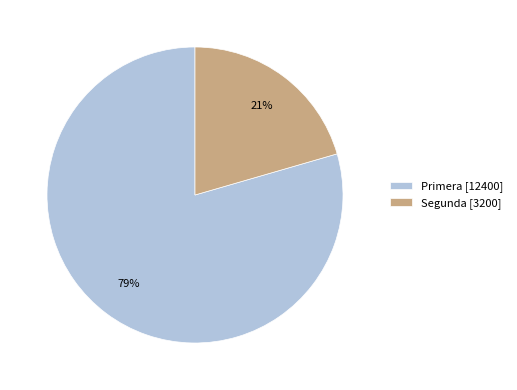

Does Primera represent more than half of the total?

Yes